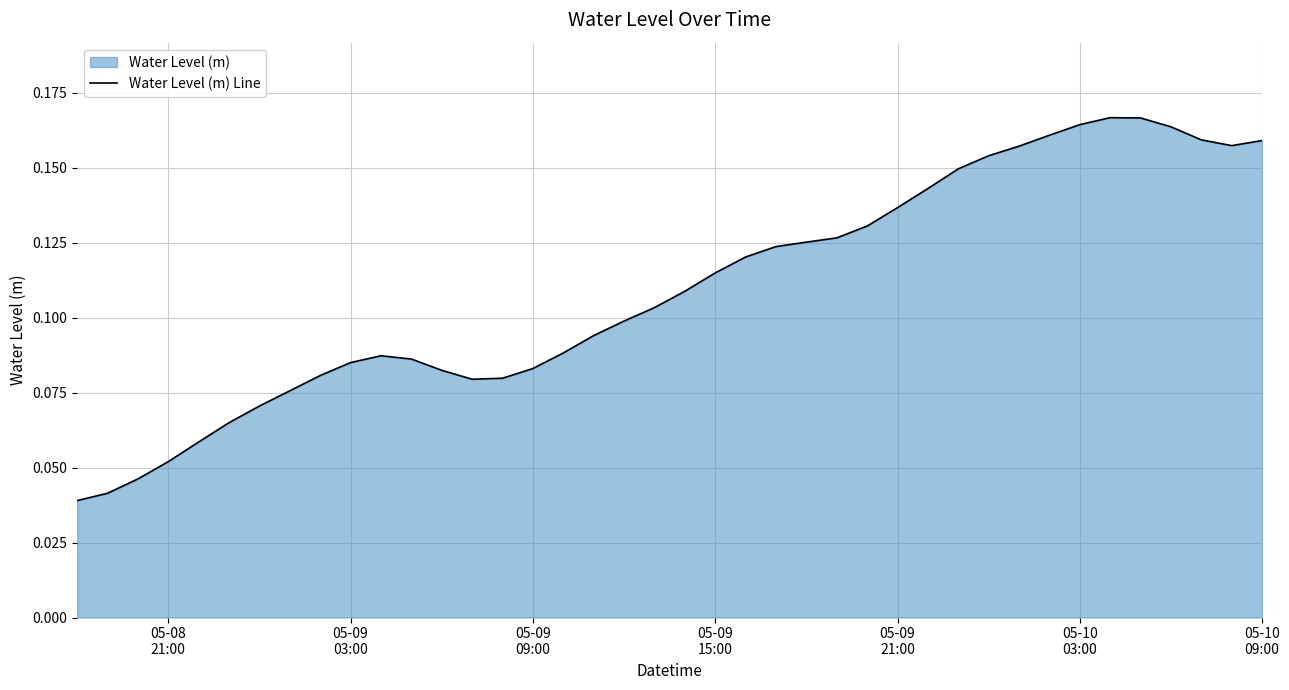

How many points are higher than both their immediate neighbors (excluding endpoints)?

2